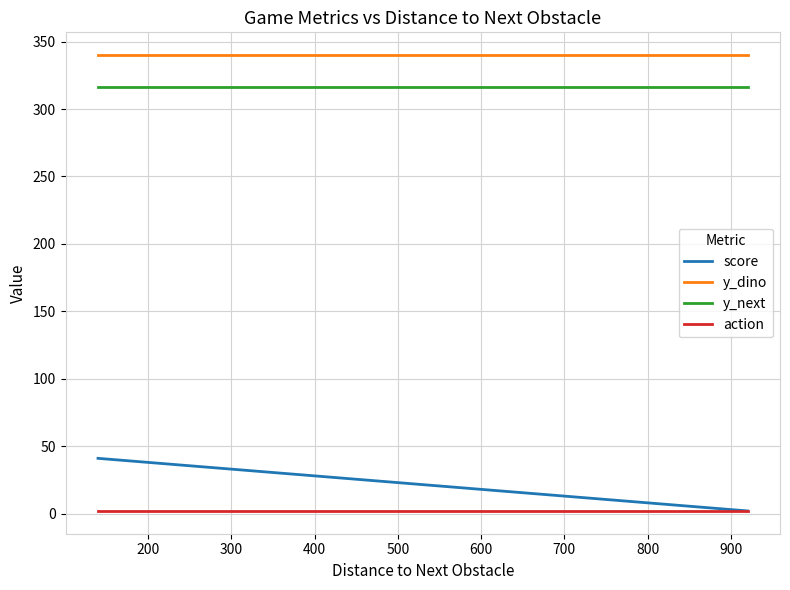

List the series in order of their peak value, highest first.

y_dino, y_next, score, action